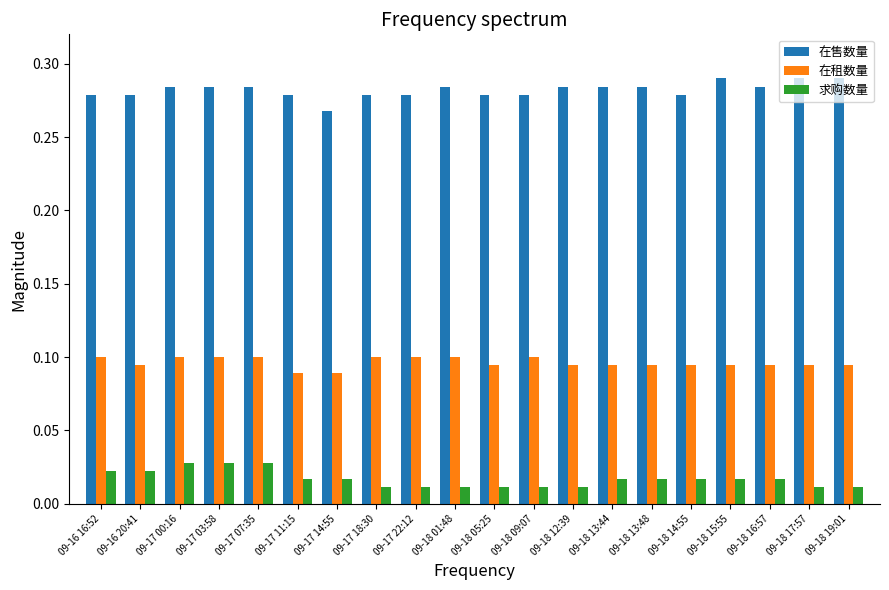

Is the value of 在租数量 at 09-16 20:41 greater than the value of 求购数量 at 09-18 01:48?

Yes